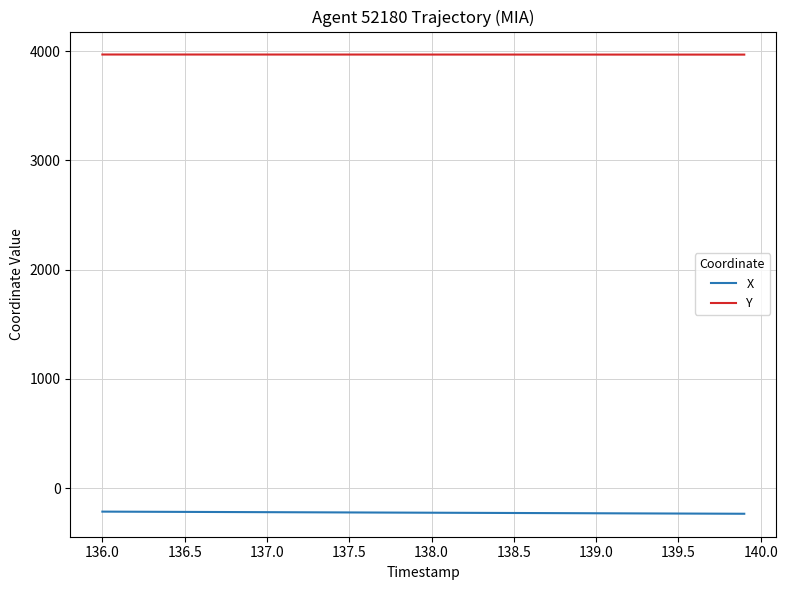

Which series has the largest total across all categories?

Y